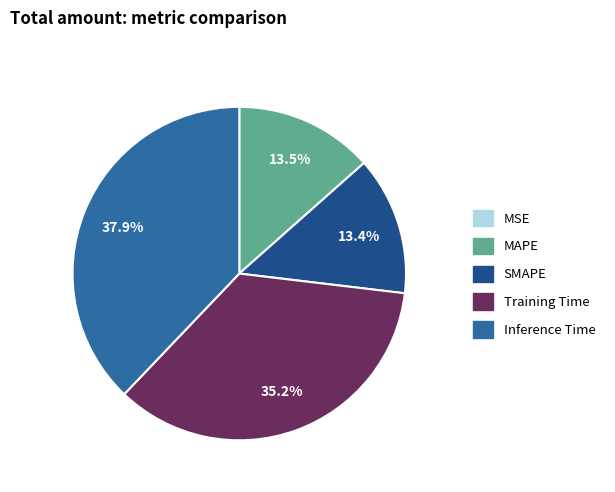

True or false: Inference Time accounts for 25% of the total.

False